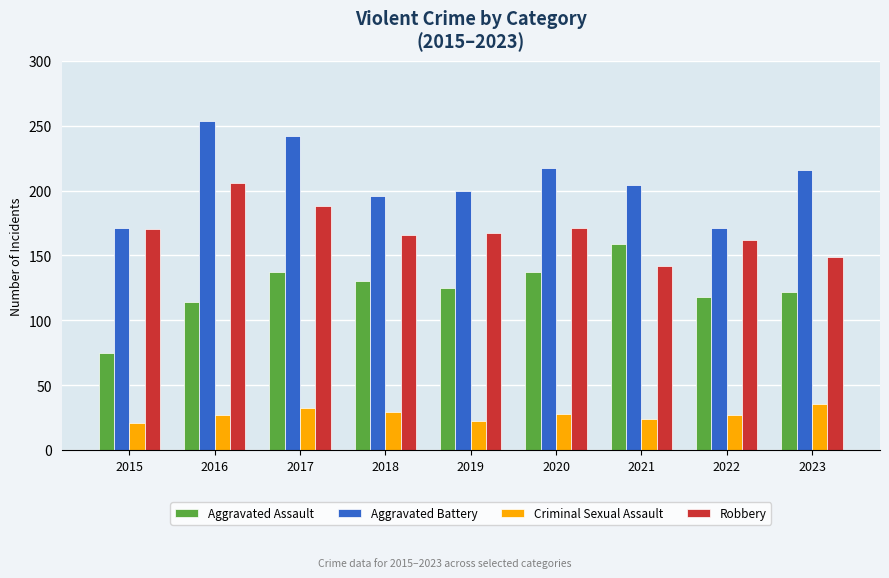

What is the difference between the maximum and minimum values in the Criminal Sexual Assault series?

14